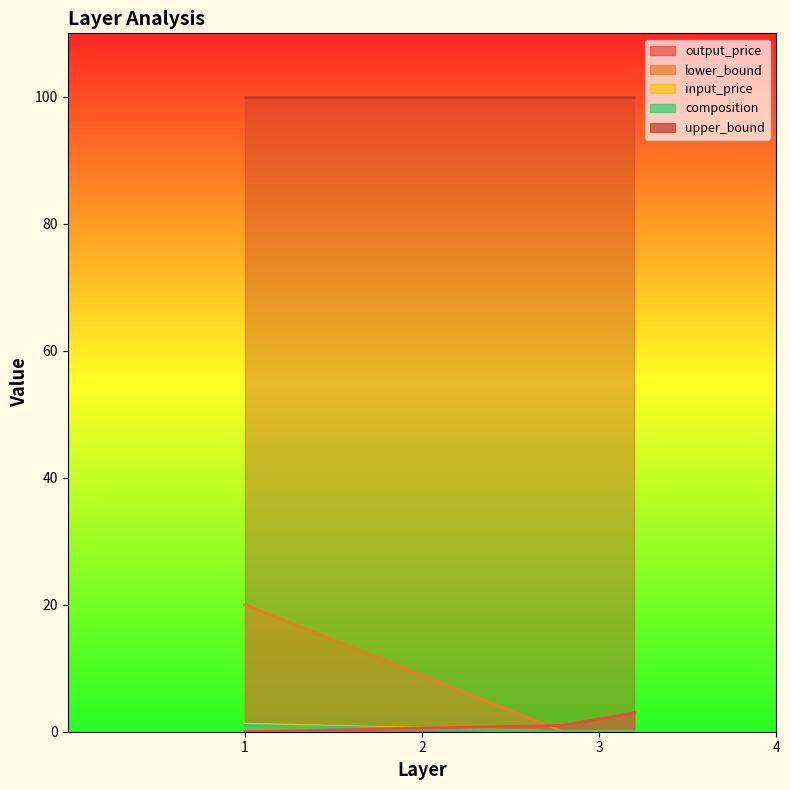

Which category has the highest value across all series?

1